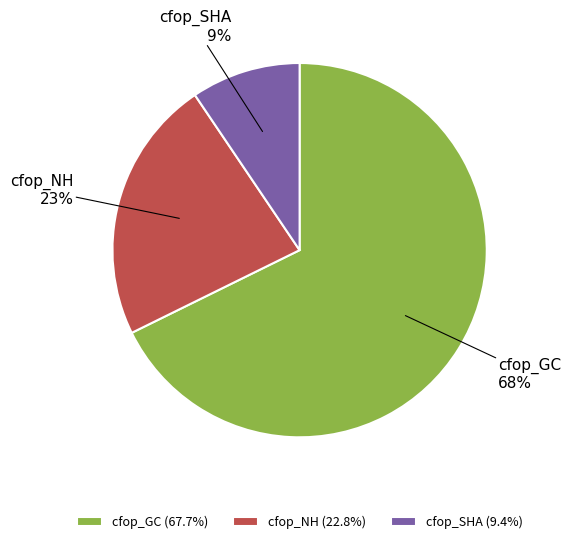

What is the smallest slice in the pie chart?

cfop_SHA